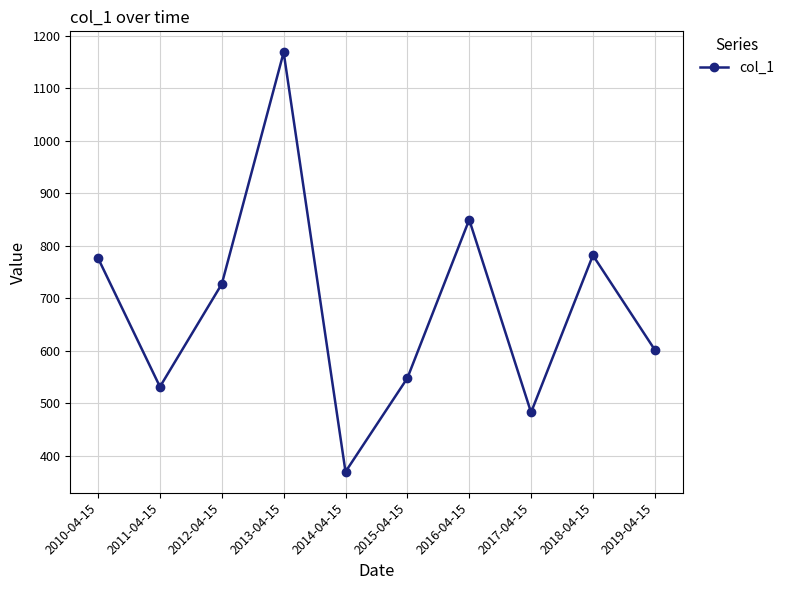

What is the smallest value displayed?

369.5